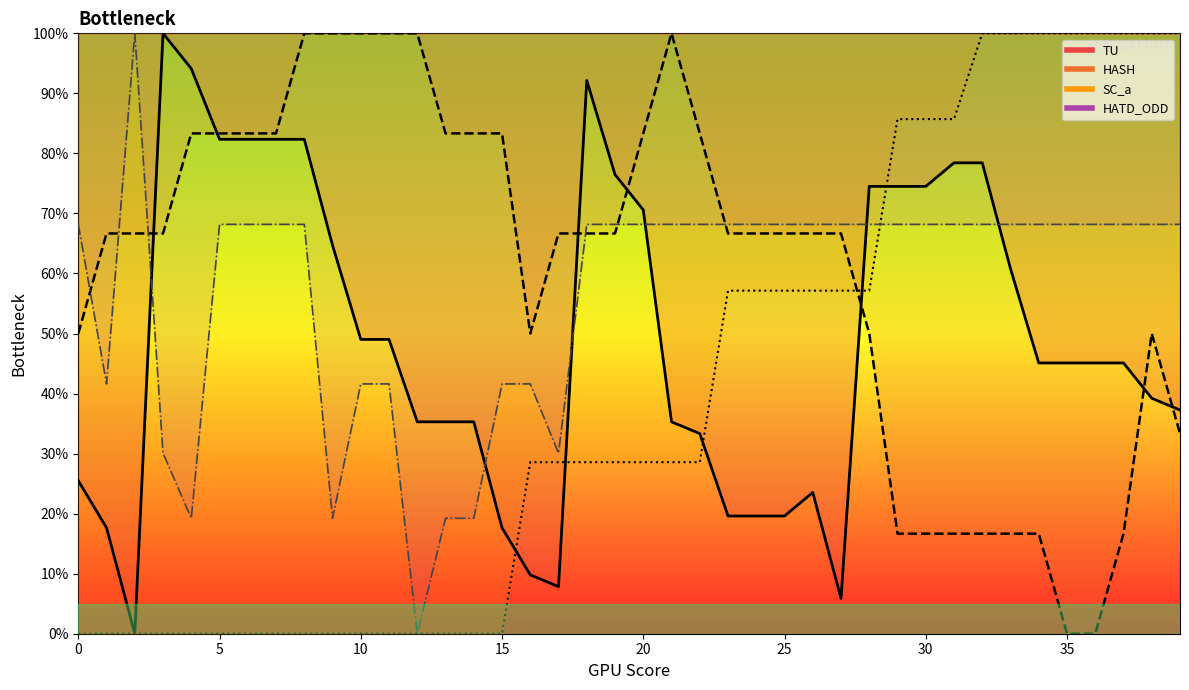

What is the value of the HASH point at the 9th from the left?

100.0